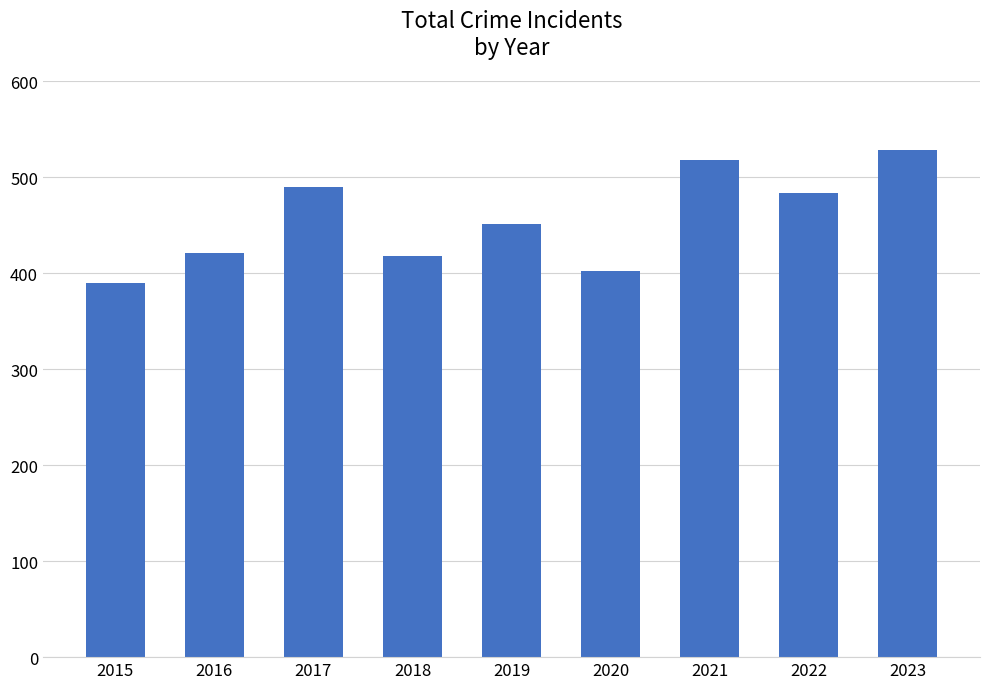

Reading left to right, transcribe all the data shown in this chart.

390	421	490	418	451	402	518	484	529